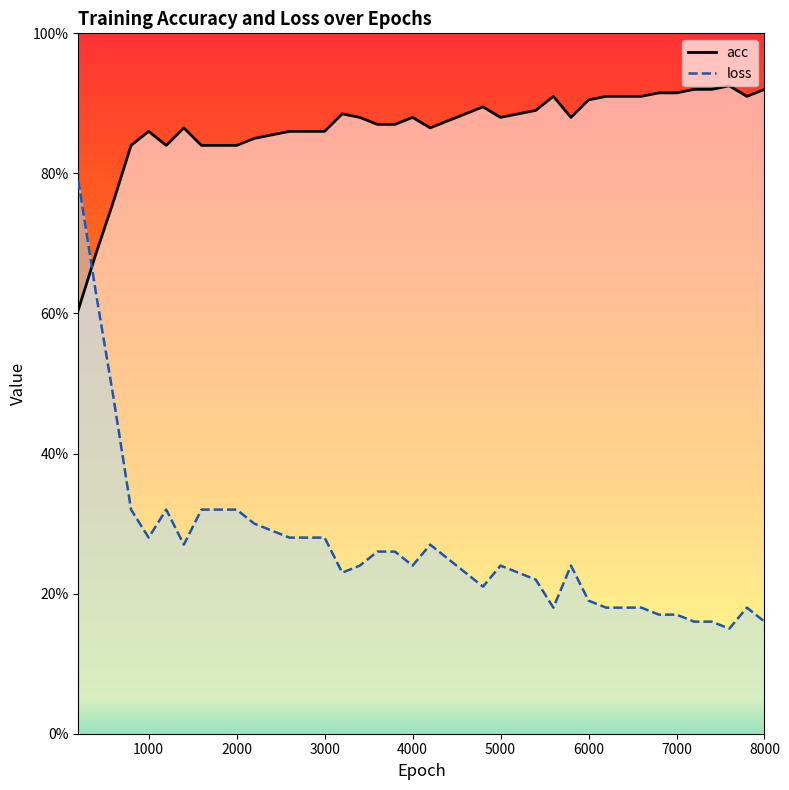

What is the total value across all series at 3200?

1.1